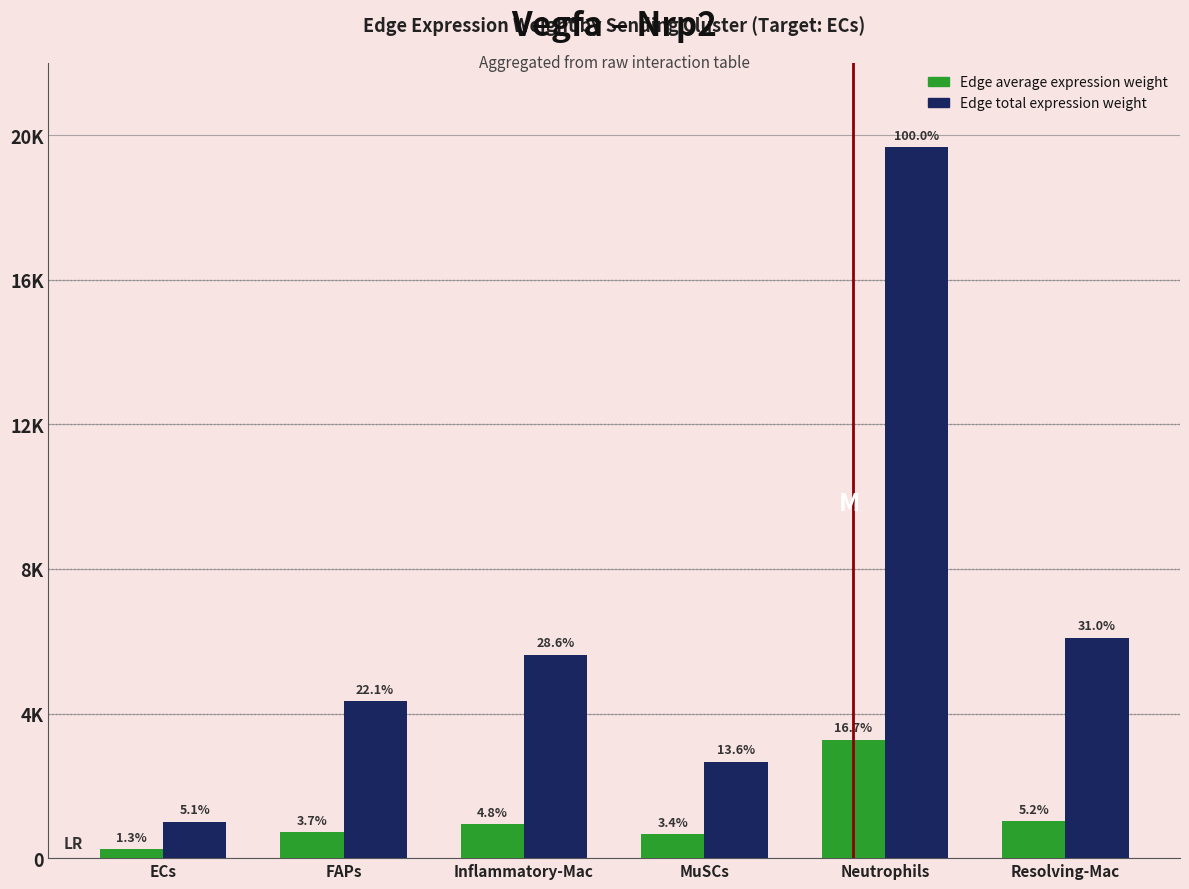

What is the average value of the Edge average expression weight series?

1145.4